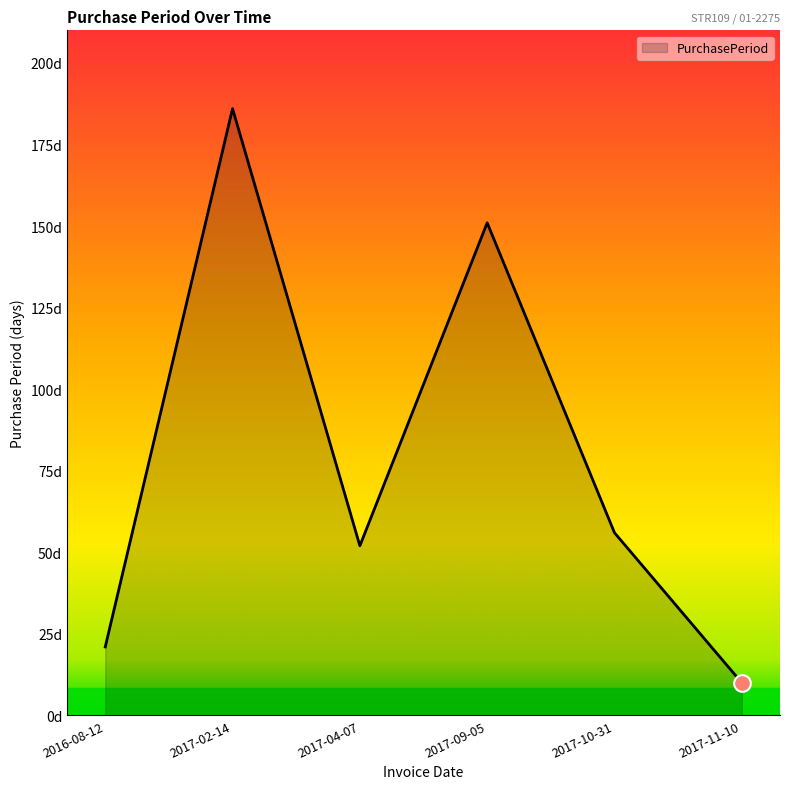

Is this an area chart (filled region under the line)?

Yes